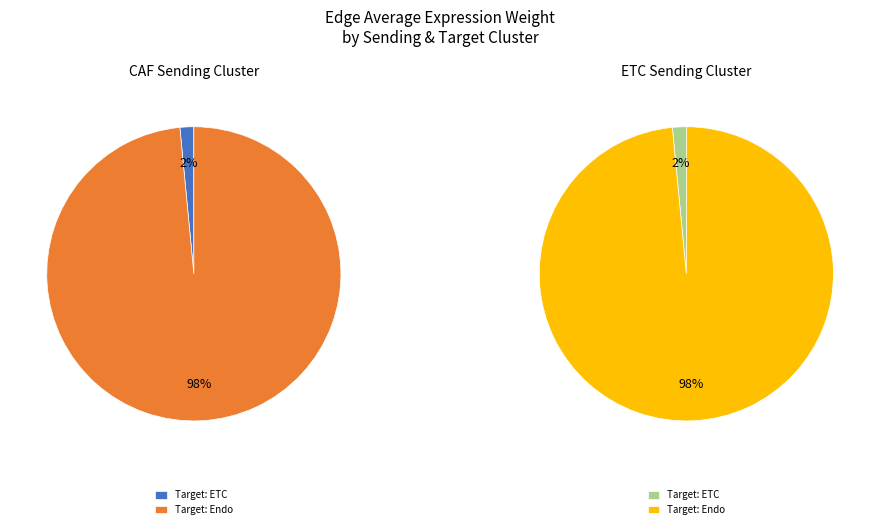

What is the smallest slice in the pie chart?

ETC->ETC